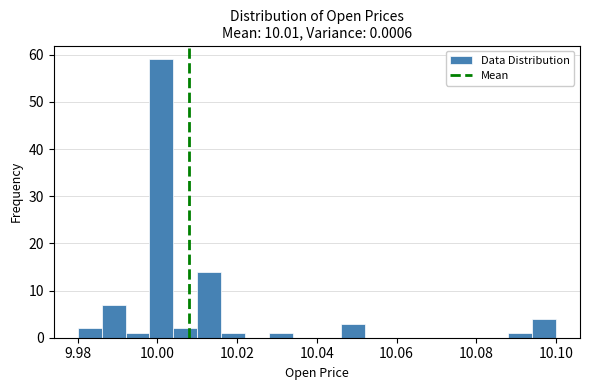

Read against the x-axis, roughly where is the centre of the tallest bar?

10.000